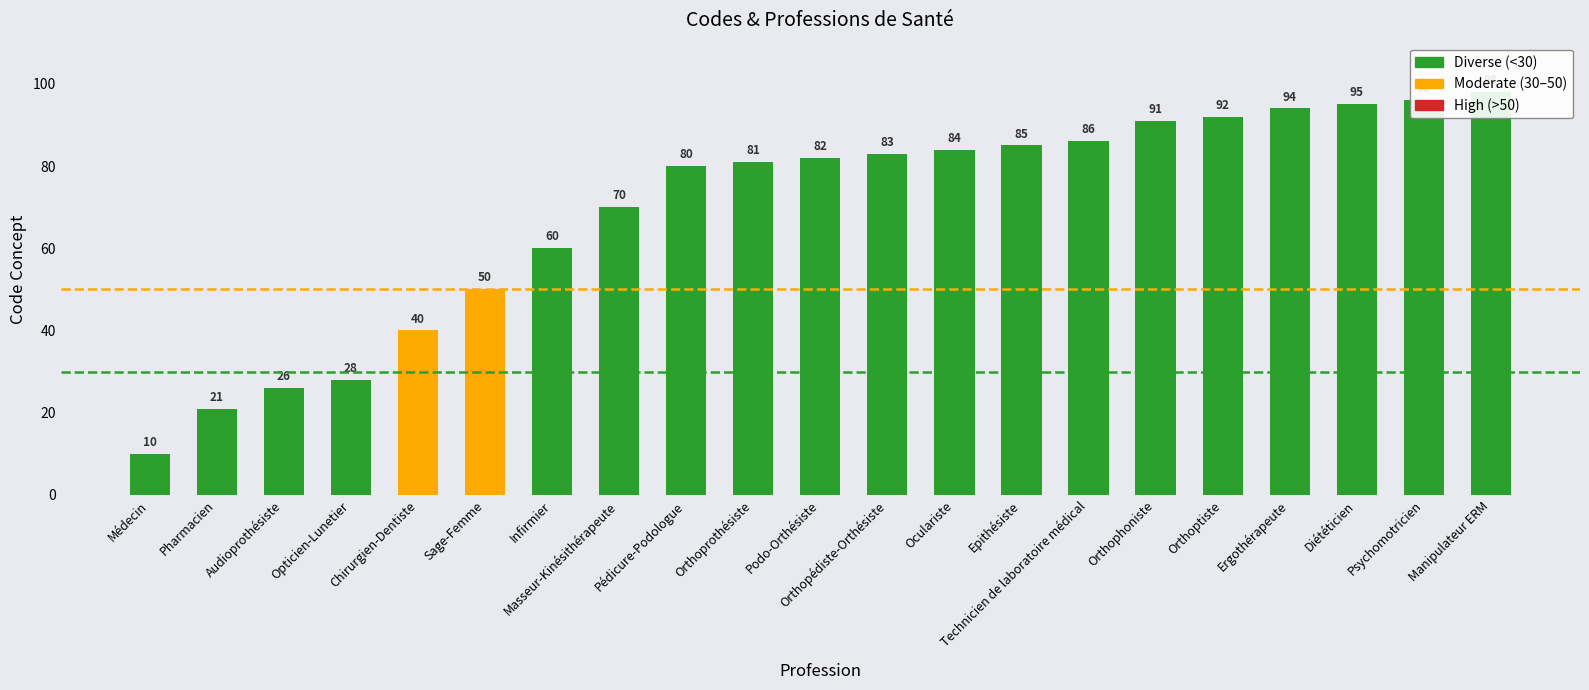

True or false: the data shows 93 at Infirmier.

False